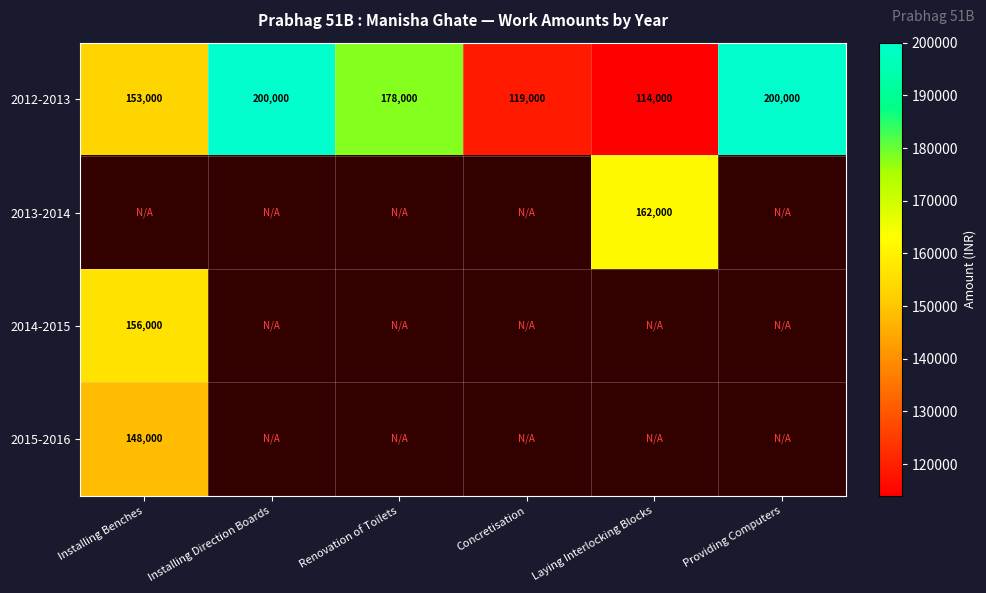

Is it true that 2012-2013 equals 200000 at Installing Direction Boards?

True